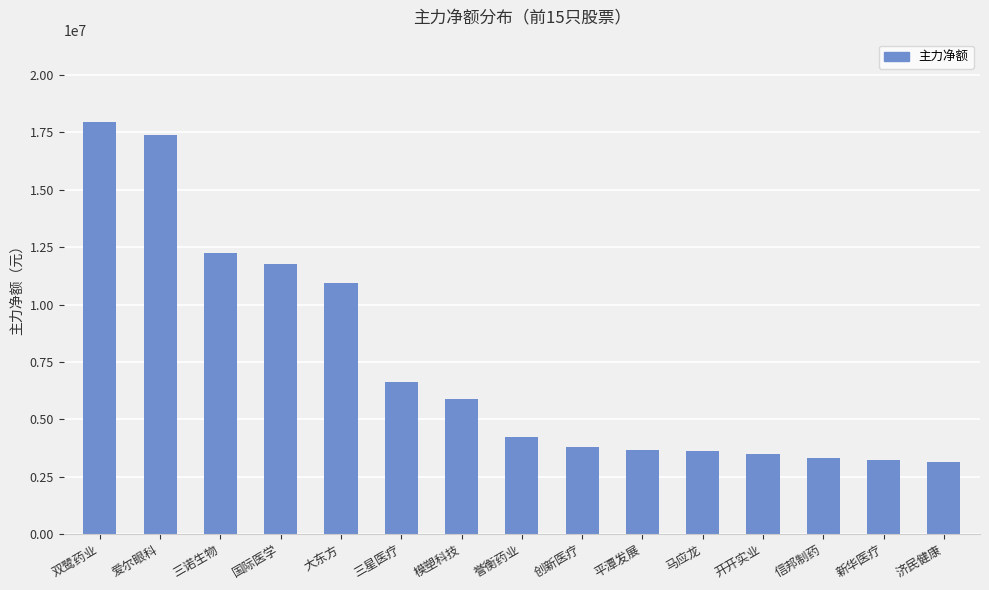

Which category has the highest value across all series?

双鹭药业